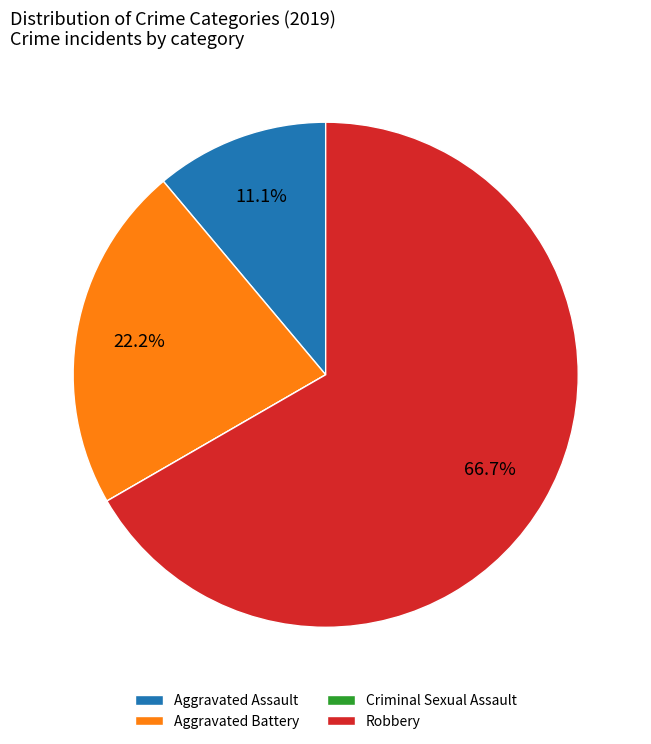

What portion of the pie excludes Robbery?

33.3%